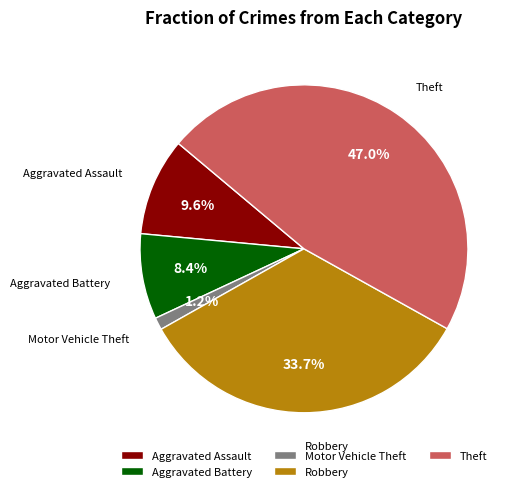

Rank the categories by value from lowest to highest.

Motor Vehicle Theft, Aggravated Battery, Aggravated Assault, Robbery, Theft